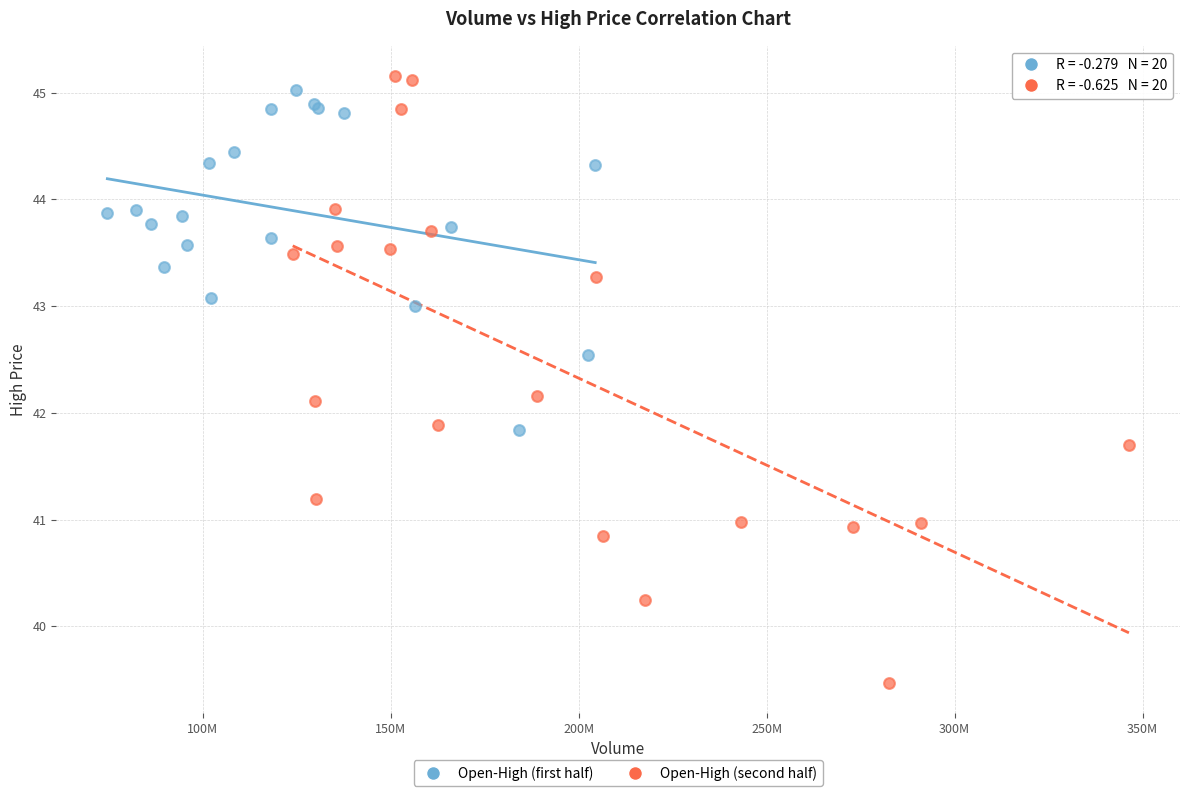

What are all the series names shown in the legend?

Open-High (first half), Open-High (second half)